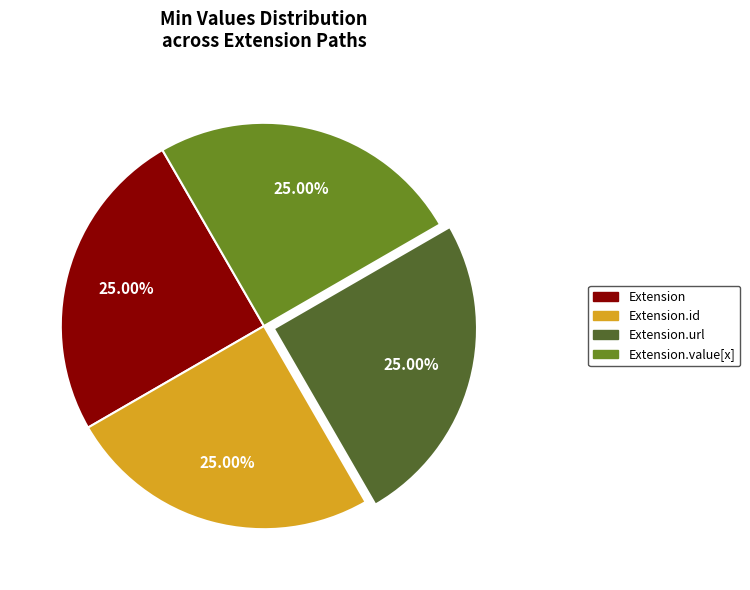

Is there any slice that represents more than half of the pie?

No